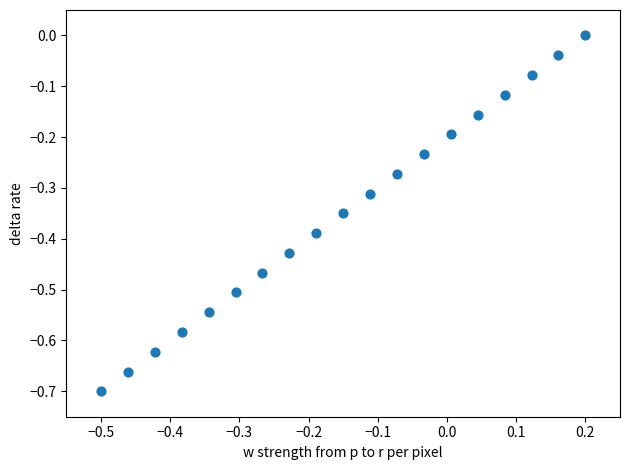

What is the range of X values (max minus min)?

0.7